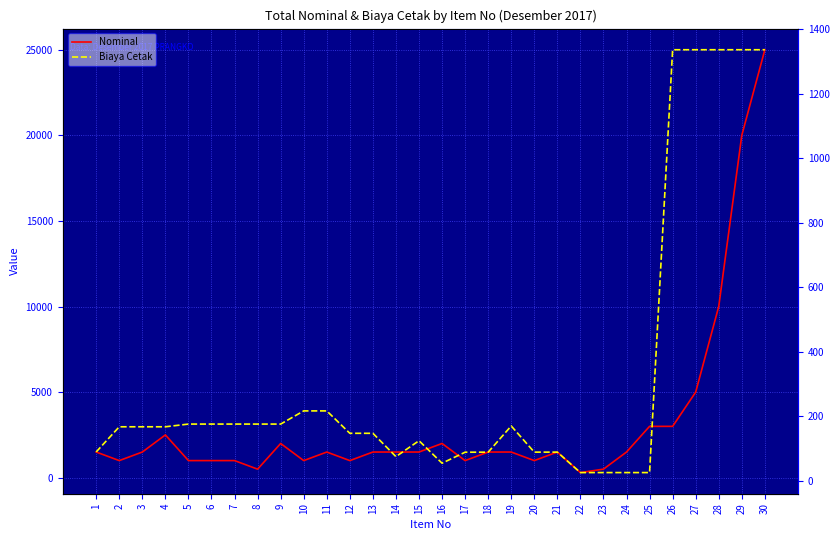

What is the maximum value for Nominal?

25000.0